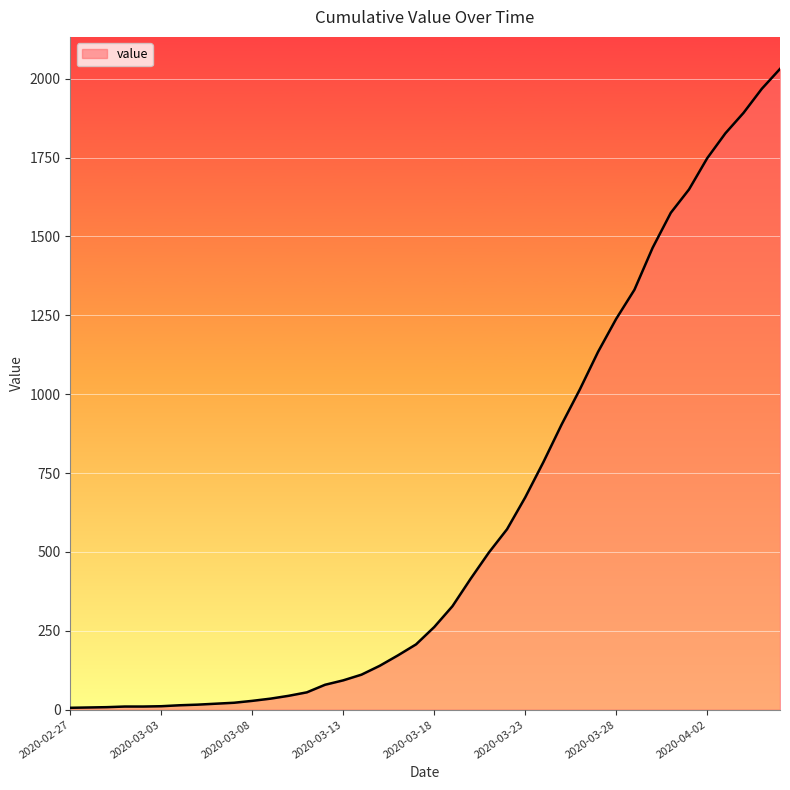

What is the minimum value shown in the chart?

6